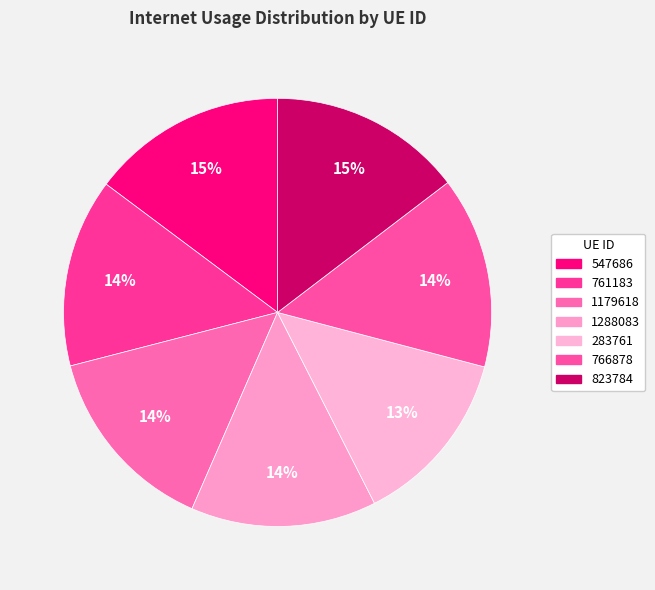

Is there any slice that represents more than half of the pie?

No